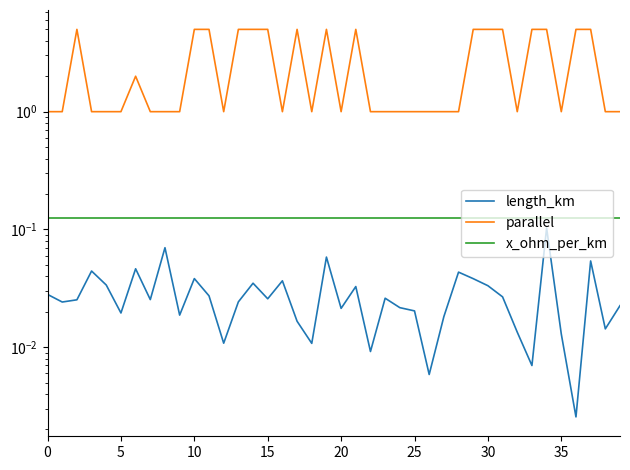

Rank the series by their maximum value, from lowest to highest.

length_km, x_ohm_per_km, parallel